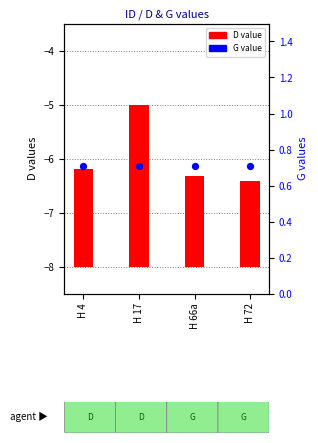

What is the total value across all series at H 17?

3.7